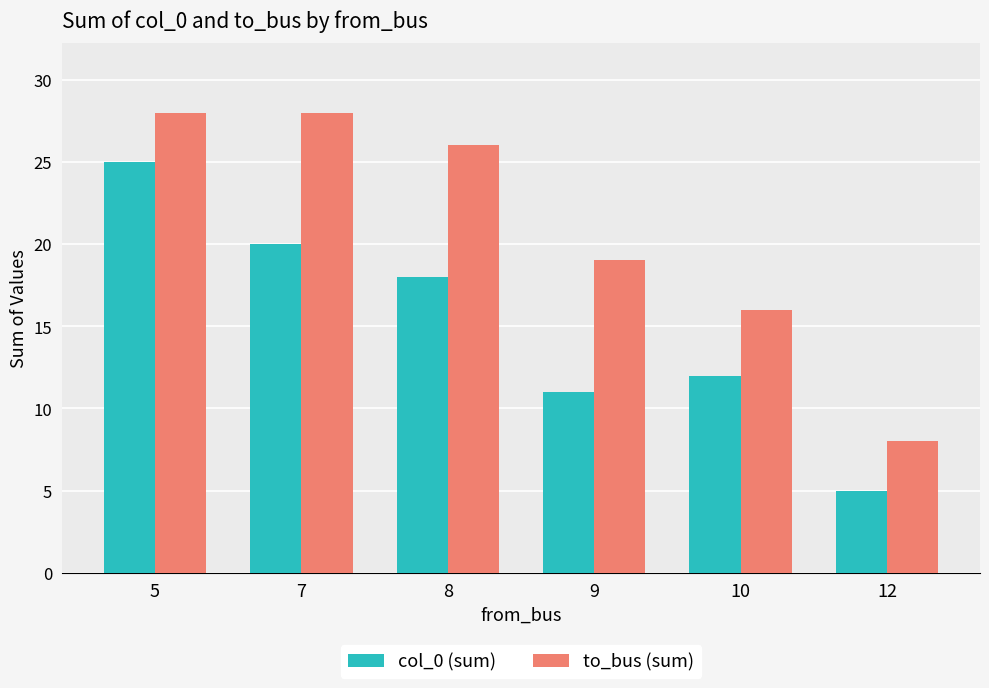

How many series are shown in this chart?

2